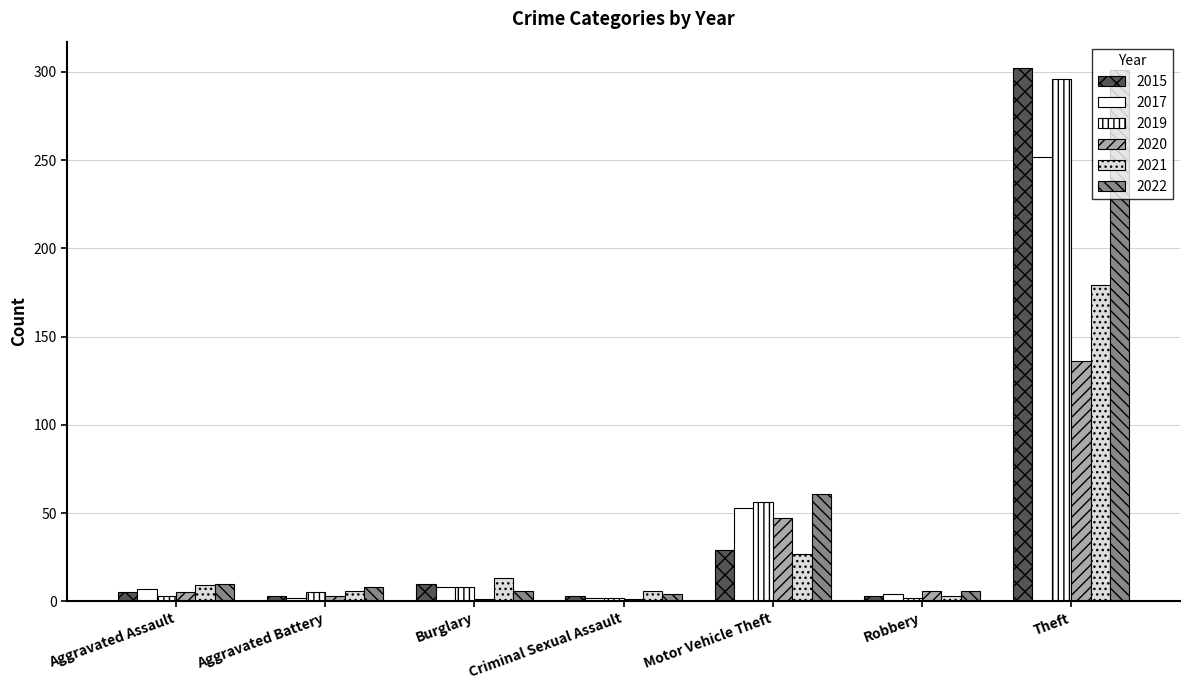

Is it true that 2021 equals 1 at Robbery?

False